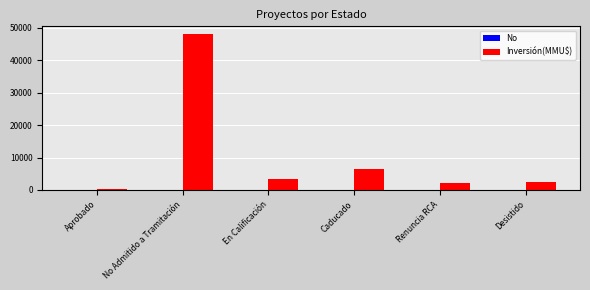

Which series has the largest total across all categories?

Inversión(MMU$)